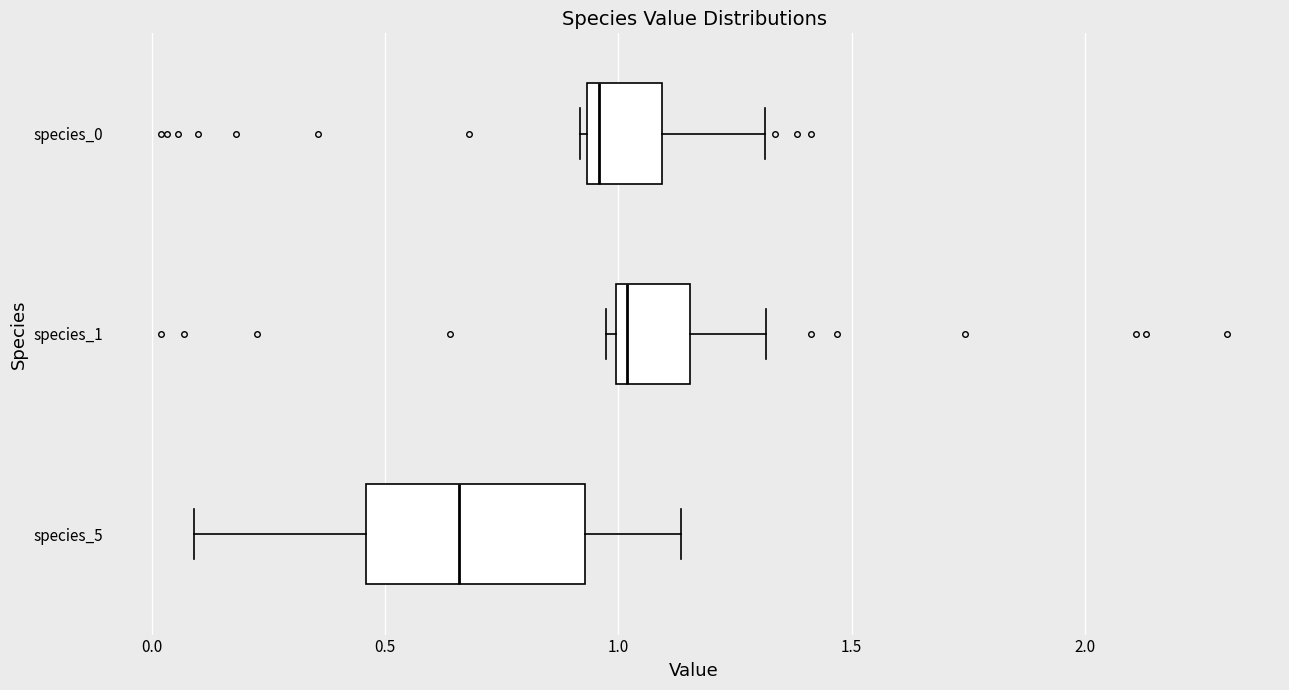

Where is the right edge of the box for species_0 on the x-axis? The values are not printed on the chart, so give them approximately, as read against the axis.

1.10